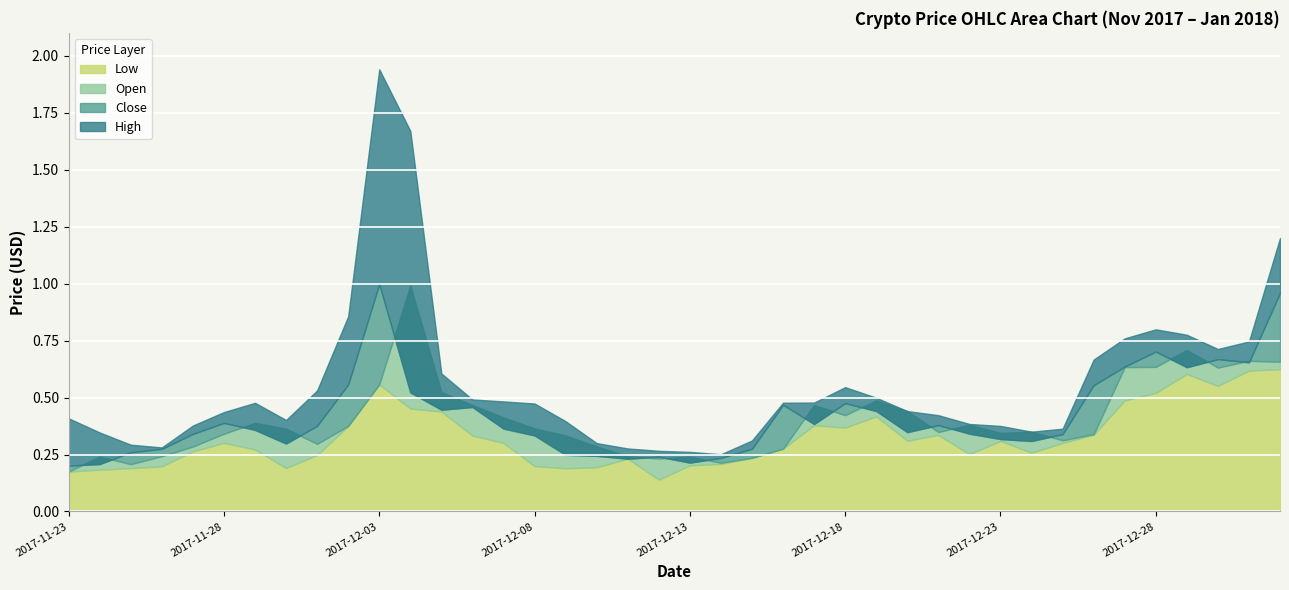

Between 2017-12-04 and 2017-12-11, which is larger?

2017-12-04